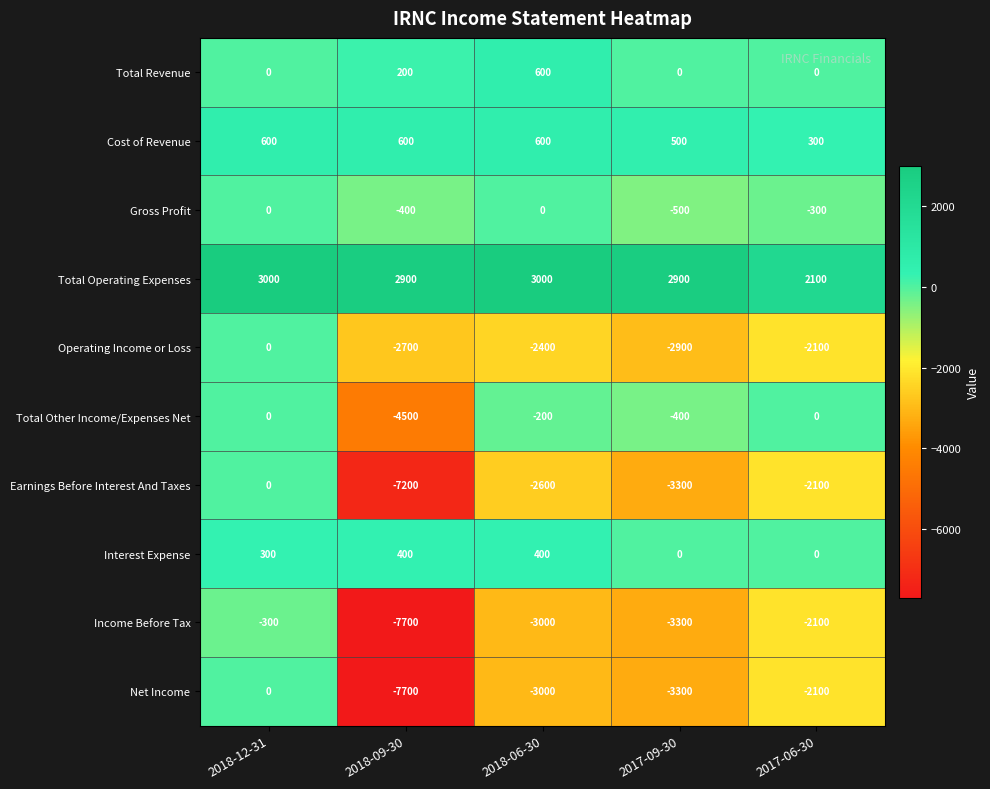

Read the Total Operating Expenses value at 2018-09-30.

2900